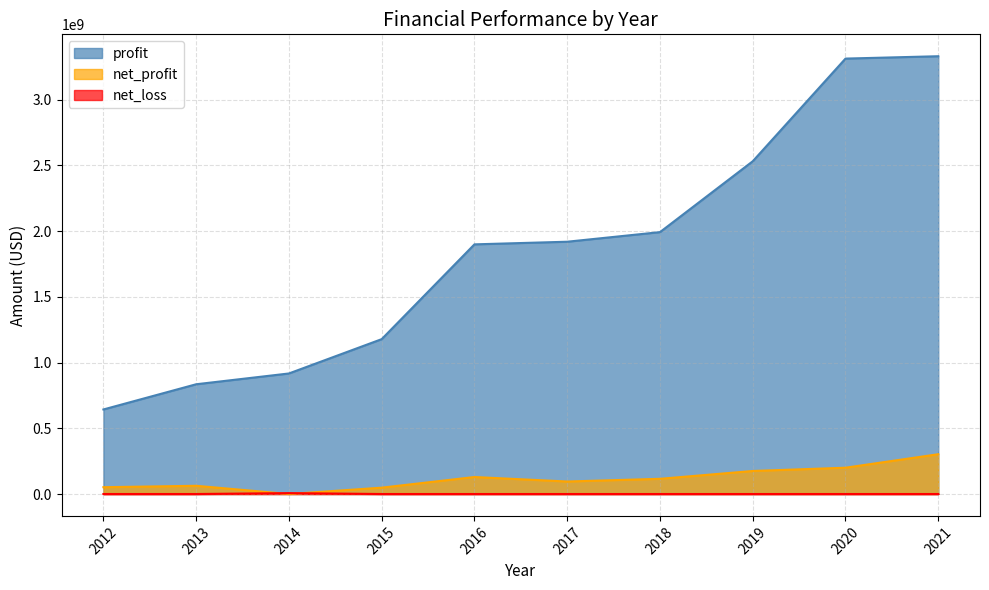

What is the difference between the maximum and minimum values in the net_loss series?

6756000